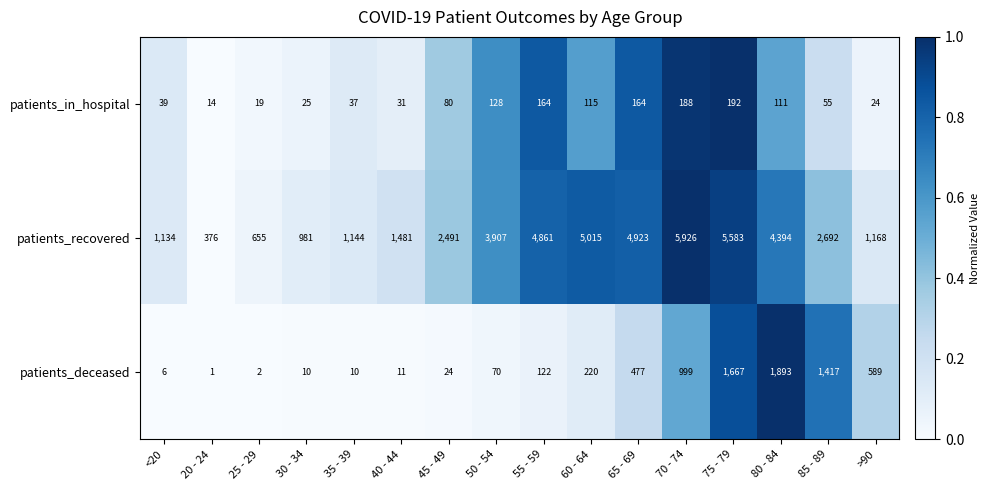

How many distinct data groups are displayed?

3